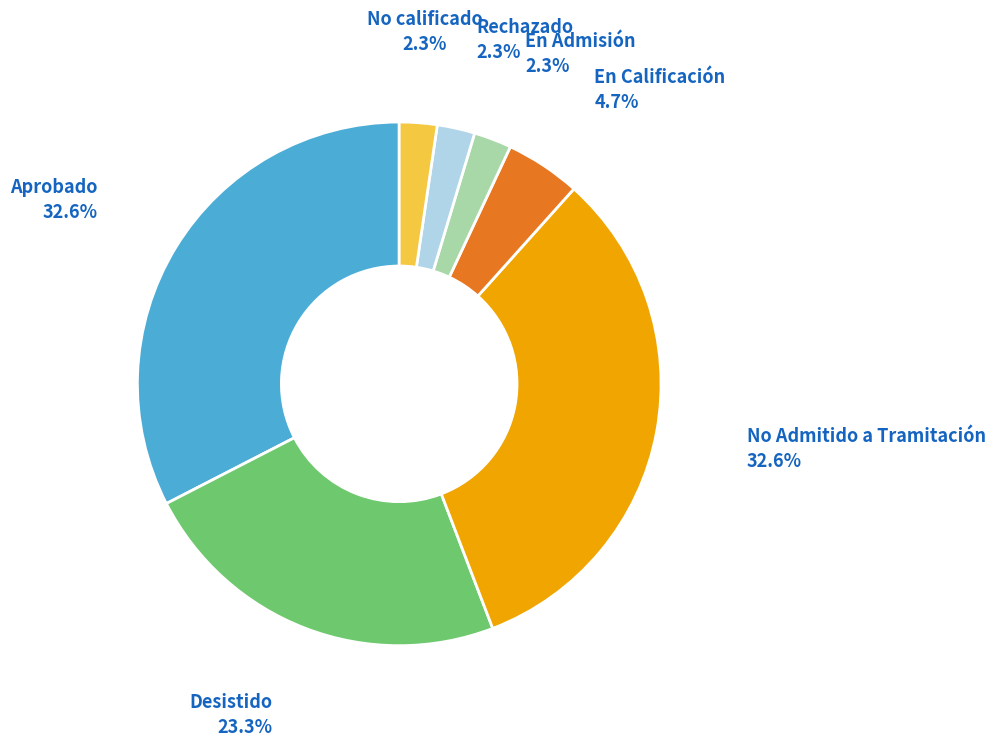

Combined, what portion of the pie is No calificado and Desistido?

25.6%